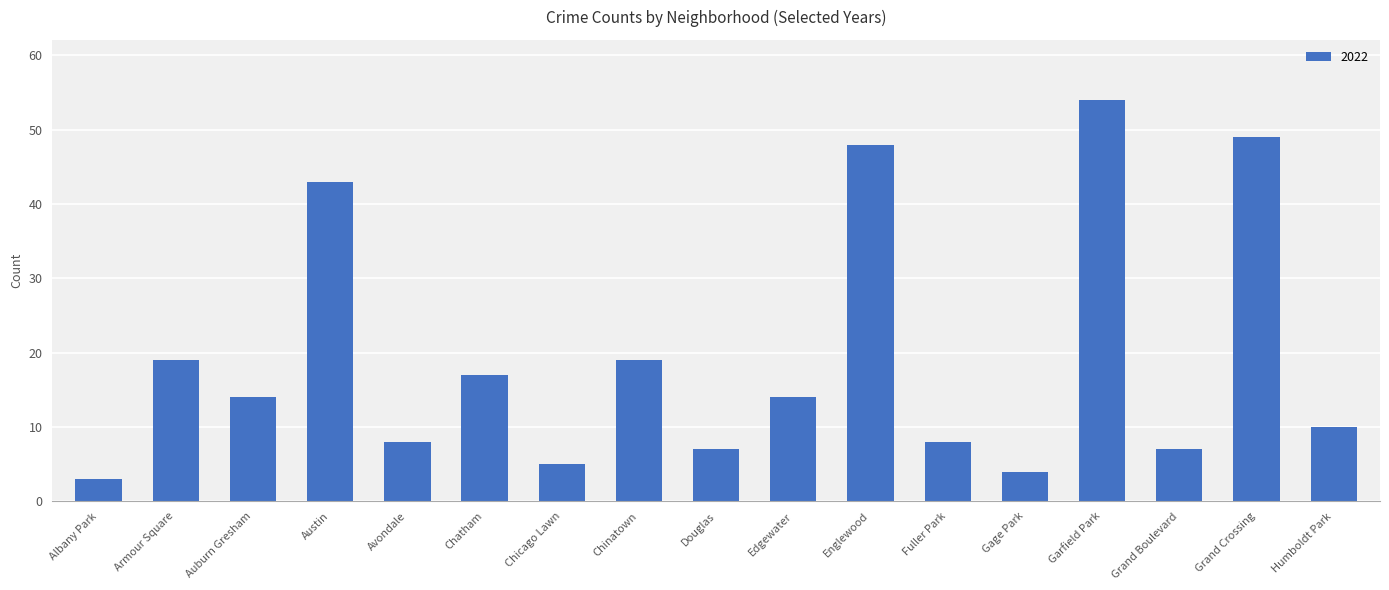

Which category has the highest value across all series?

Garfield Park